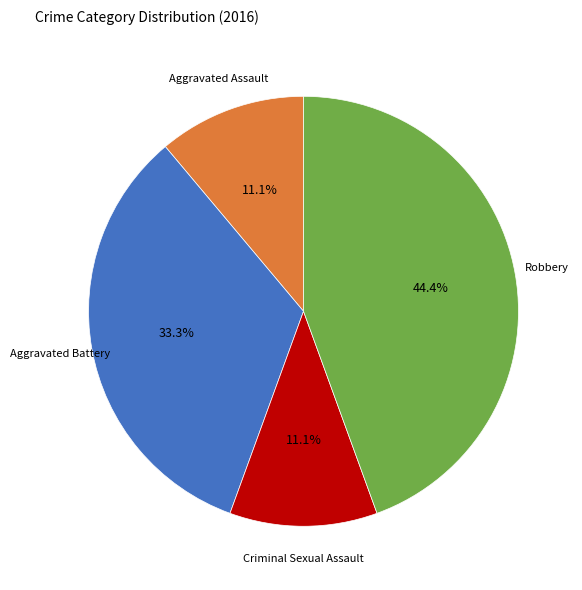

Does any single category account for the majority?

No